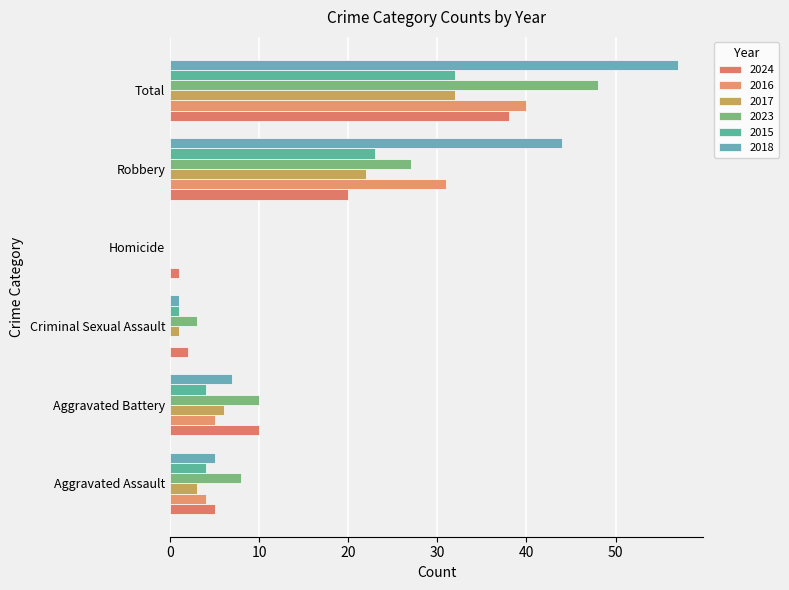

Reading left to right, extract all data points from this chart.

2024: Aggravated Assault=5	Aggravated Battery=10	Criminal Sexual Assault=2	Homicide=1	Robbery=20	Total=38
2016: Aggravated Assault=4	Aggravated Battery=5	Criminal Sexual Assault=0	Homicide=0	Robbery=31	Total=40
2017: Aggravated Assault=3	Aggravated Battery=6	Criminal Sexual Assault=1	Homicide=0	Robbery=22	Total=32
2023: Aggravated Assault=8	Aggravated Battery=10	Criminal Sexual Assault=3	Homicide=0	Robbery=27	Total=48
2015: Aggravated Assault=4	Aggravated Battery=4	Criminal Sexual Assault=1	Homicide=0	Robbery=23	Total=32
2018: Aggravated Assault=5	Aggravated Battery=7	Criminal Sexual Assault=1	Homicide=0	Robbery=44	Total=57